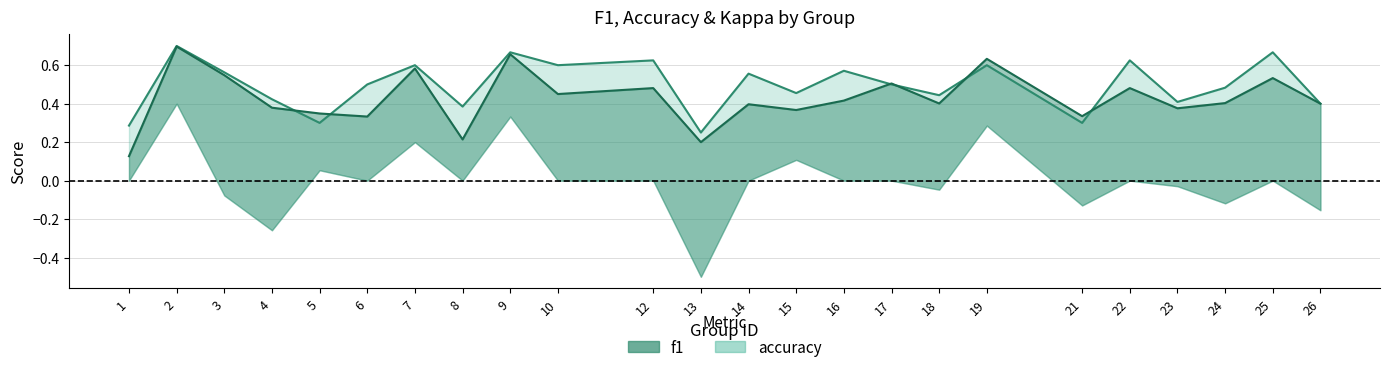

How many distinct data groups are displayed?

2